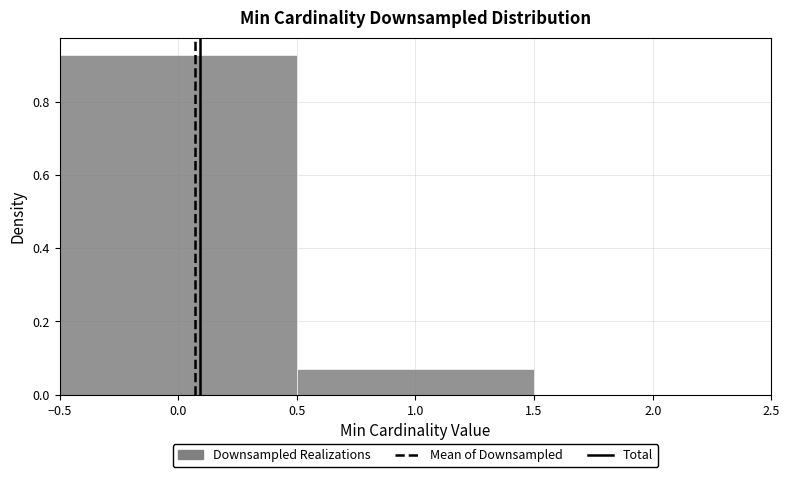

Reading left to right, transcribe this chart: for each bar, give the range it covers on the x-axis and its height. The values are not printed on the chart, so give them approximately, as read against the axis.

-0.5 to 0.5: 0.92
0.5 to 1.5: 0.08